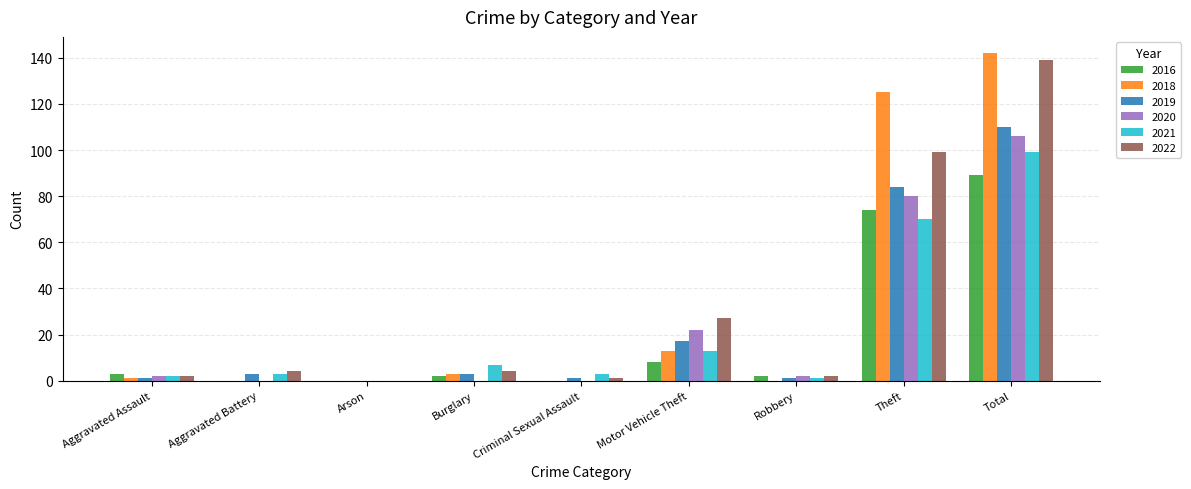

What is the sum of all 2020 values?

212